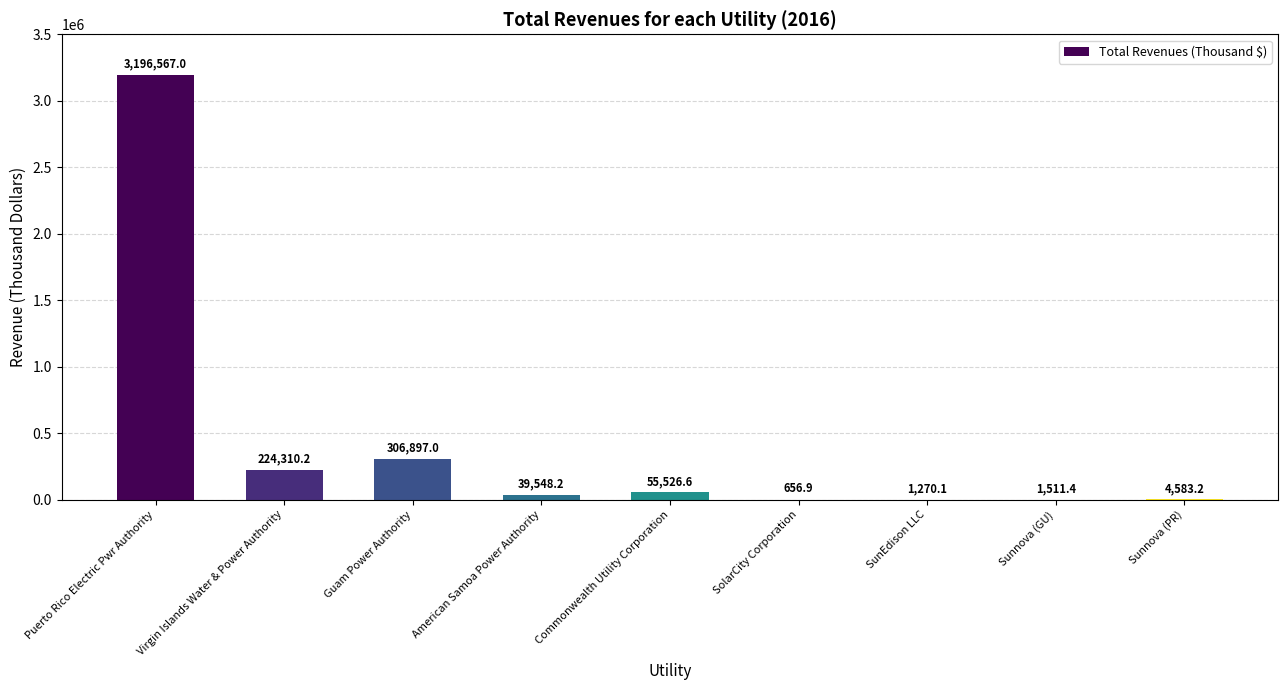

Is it true that the value at Commonwealth Utility Corporation is 55526.6?

True